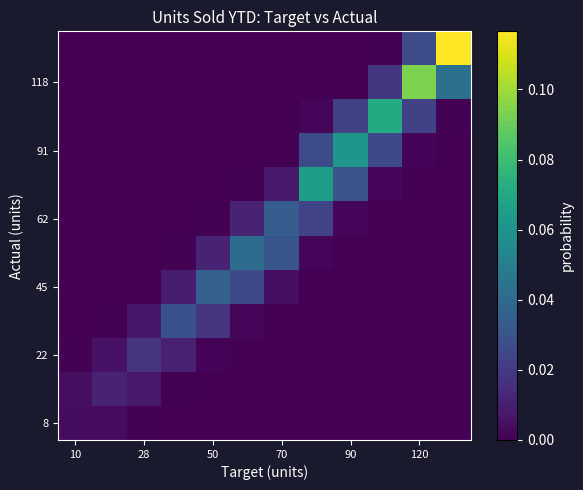

How many data points does each series have?

12